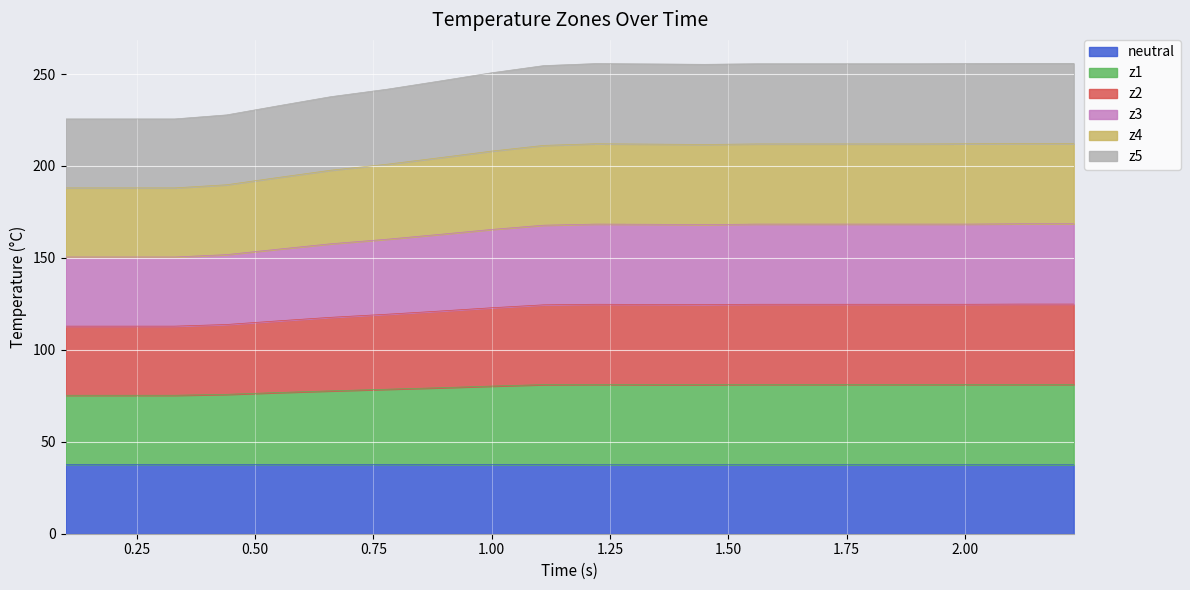

What is the highest value of the neutral series?

37.7